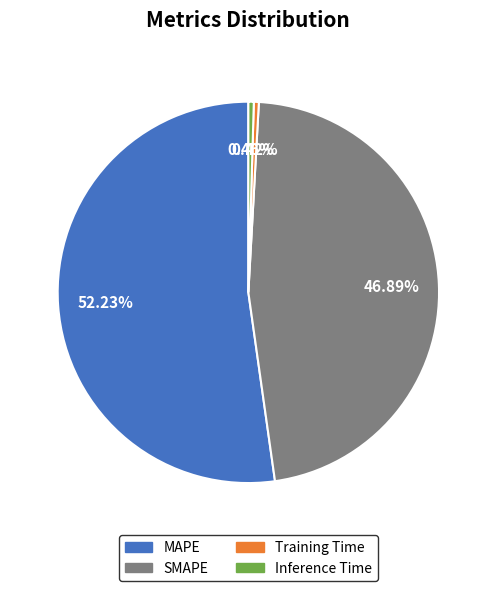

What is the largest slice in the pie chart?

MAPE